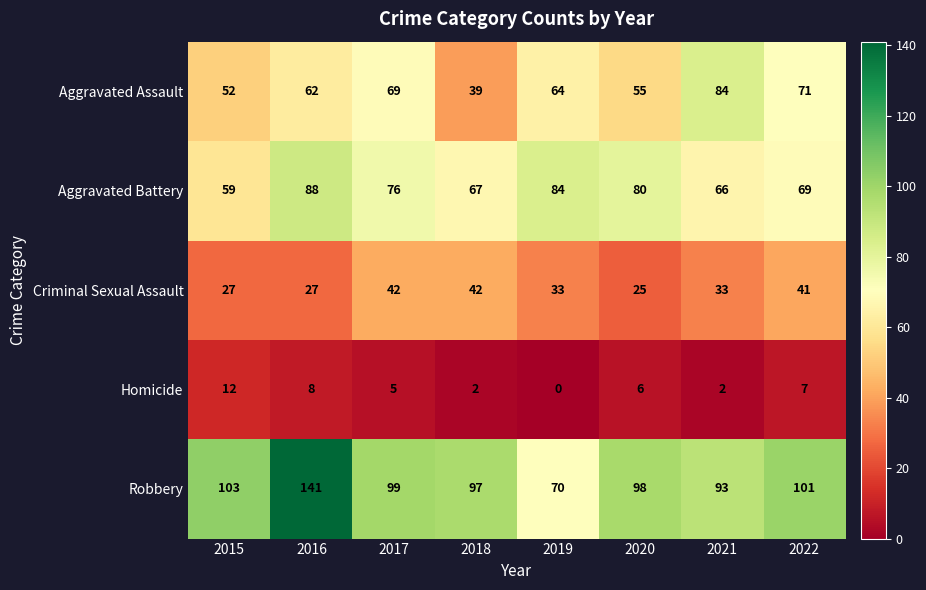

Which series has the largest range (max minus min)?

Robbery